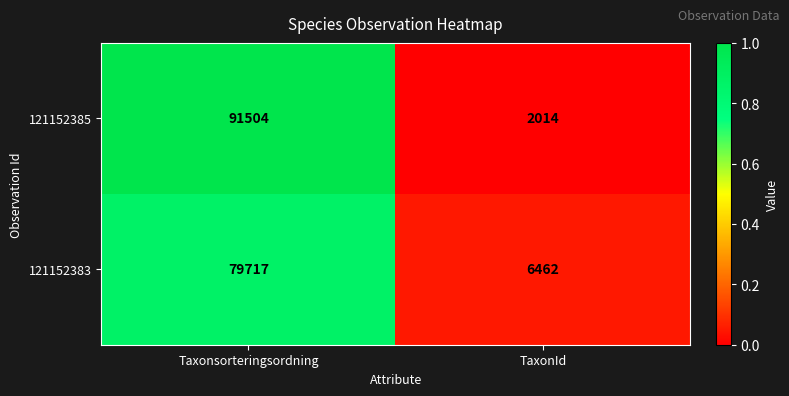

What is the maximum value shown in the chart?

91504